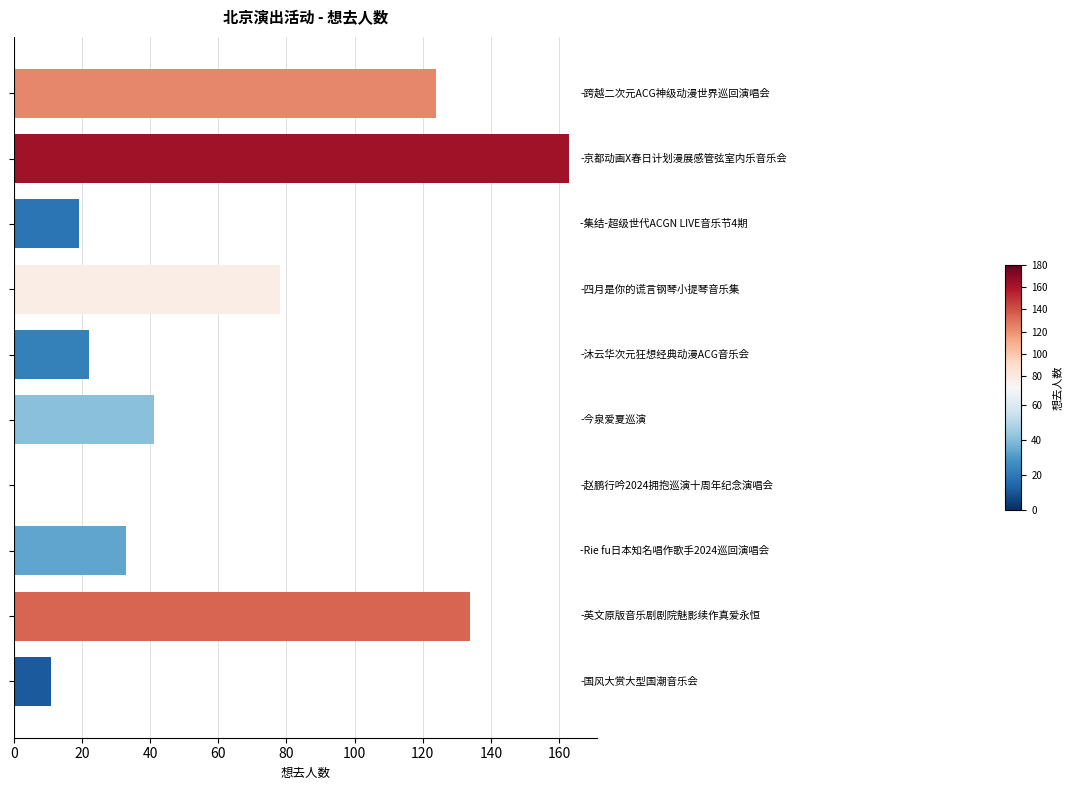

How many data points does each series have?

10